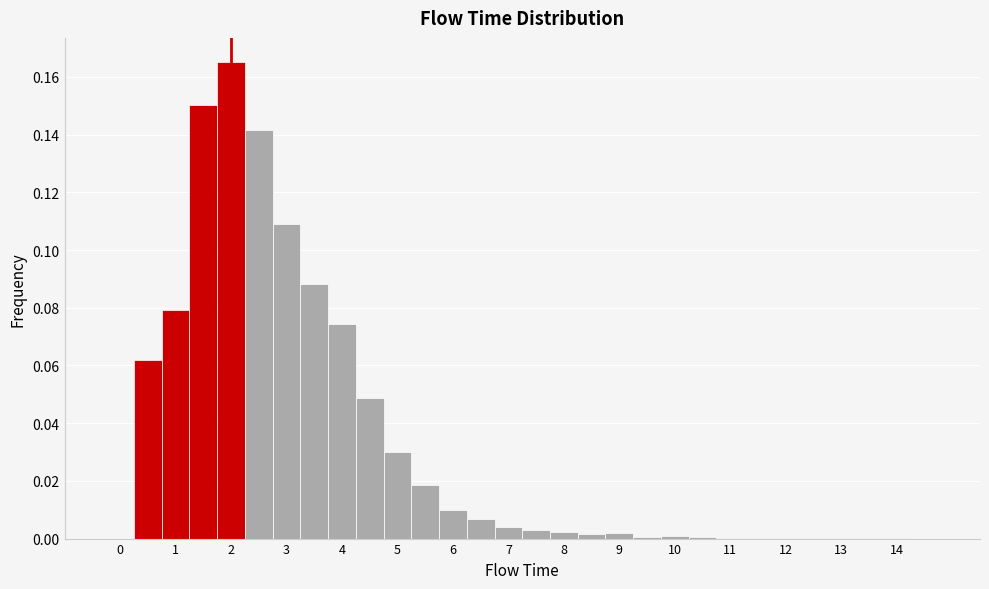

Reading left to right, transcribe this chart: for each bar, give the range it covers on the x-axis and its height. Neither the bar edges nor the heights are printed on the chart, so give them approximately, as read against the axes.

-0.25 to 0.25: 0
0.25 to 0.75: 0.062
0.75 to 1.25: 0.080
1.25 to 1.75: 0.150
1.75 to 2.25: 0.166
2.25 to 2.75: 0.142
2.75 to 3.25: 0.110
3.25 to 3.75: 0.088
3.75 to 4.25: 0.074
4.25 to 4.75: 0.048
4.75 to 5.25: 0.030
5.25 to 5.75: 0.018
5.75 to 6.25: 0.010
6.25 to 6.75: 0.006
6.75 to 7.25: 0.004
7.25 to 7.75: 0.002
7.75 to 8.25: 0.002
8.25 to 8.75: under 0.002
8.75 to 9.25: under 0.002
9.25 to 9.75: under 0.002
9.75 to 10.25: under 0.002
10.25 to 10.75: under 0.002
10.75 to 11.25: under 0.002
11.25 to 11.75: under 0.002
11.75 to 12.25: under 0.002
12.25 to 12.75: under 0.002
12.75 to 13.25: under 0.002
13.25 to 13.75: under 0.002
13.75 to 14.25: under 0.002
14.25 to 14.75: 0